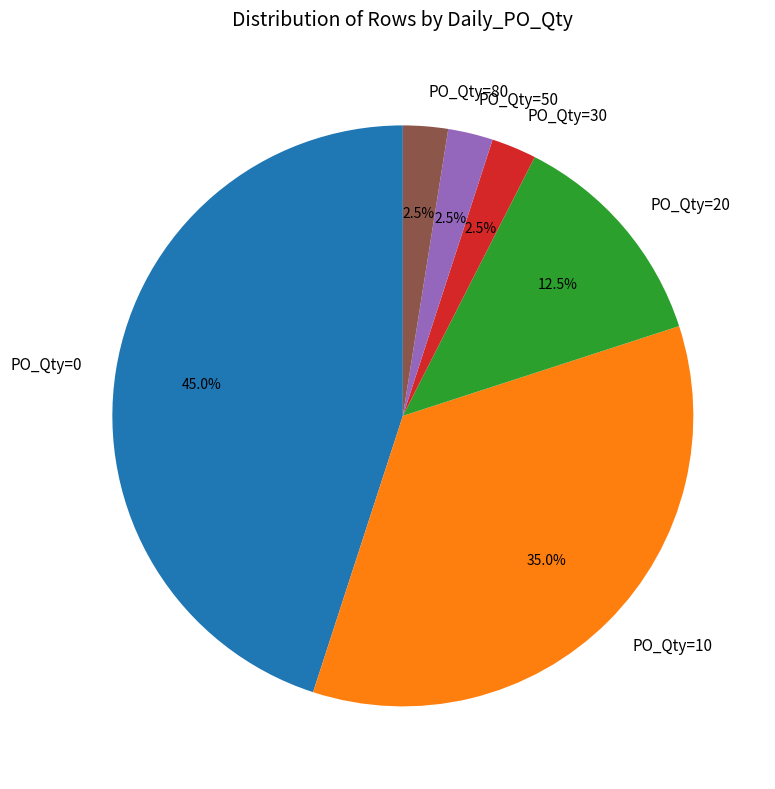

What is the total percentage of PO_Qty=80 and PO_Qty=20?

15.0%